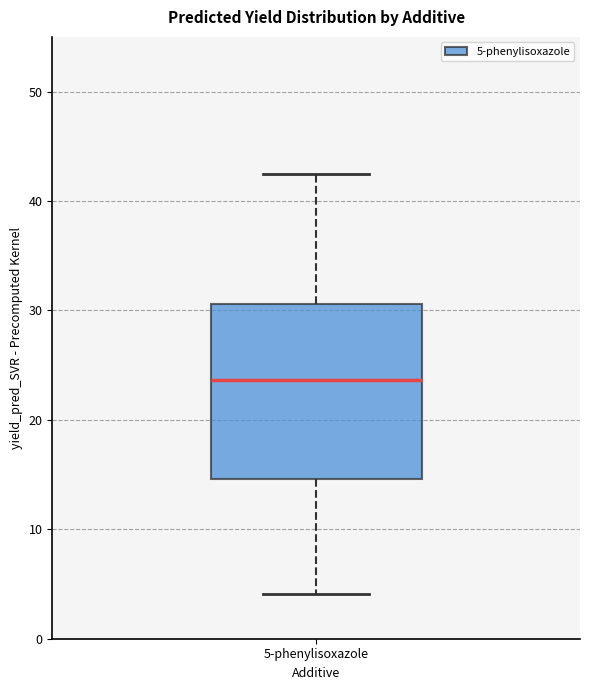

Transcribe this box plot: give where the median line is, the range the box spans, and where the two whiskers end, as read against the y-axis. The values are not printed on the chart, so give them approximately, as read against the axis.

median 24, box 15 to 31, whiskers 4 to 43